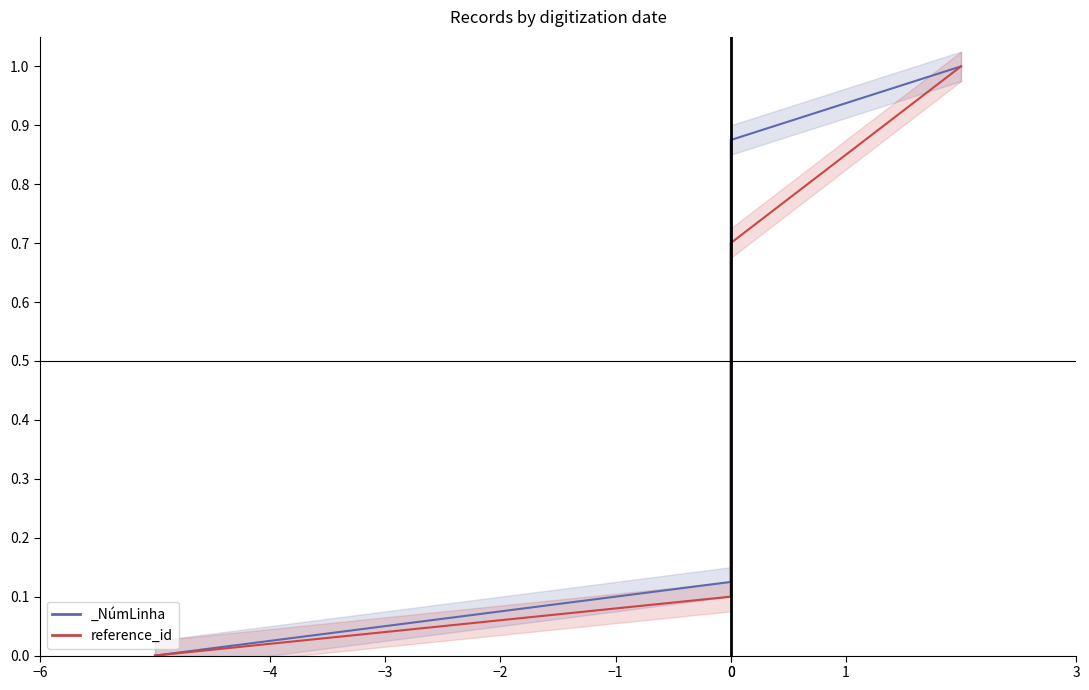

List the labels in order of value, smallest first.

−6, −4, −3, −2, −1, 0, 0, 1, 3